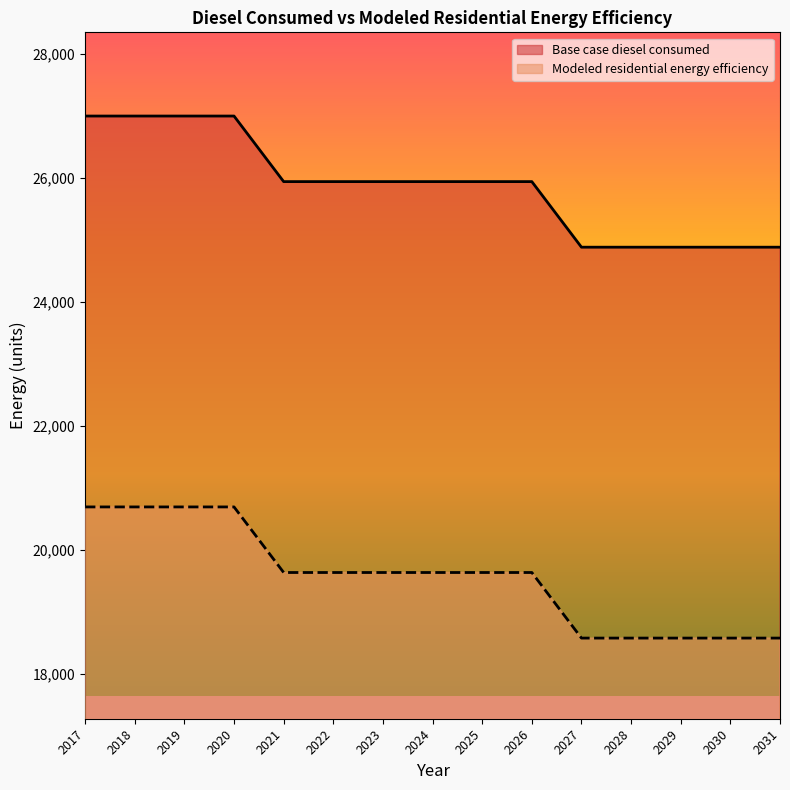

Rank the series at 2027 from highest to lowest value.

Base case diesel consumed, Modeled residential energy efficiency